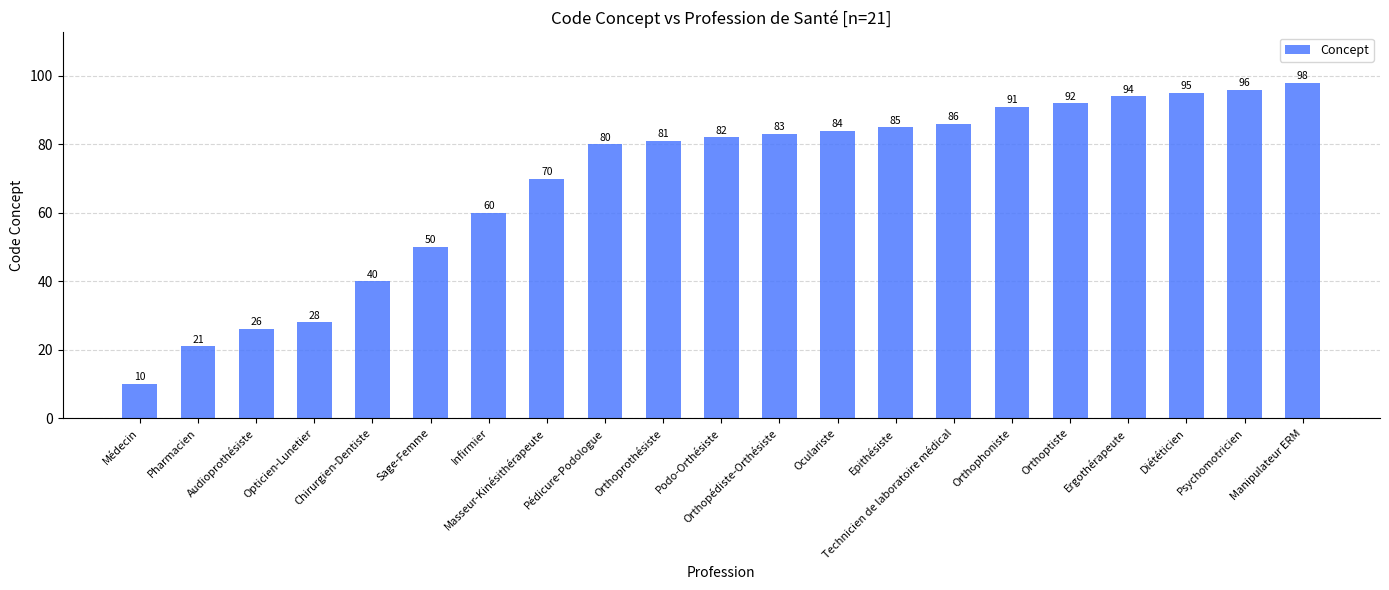

What is the label of the 5th bar from the left?

Chirurgien-Dentiste